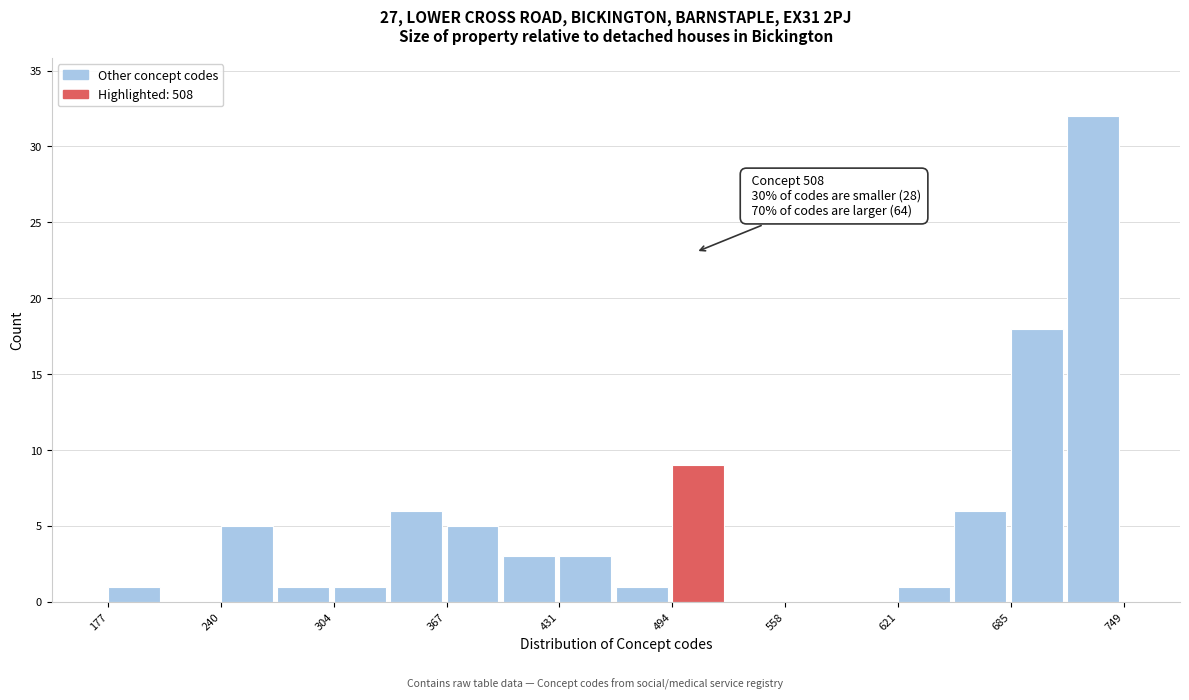

Around what value on the x-axis is the tallest bar? Give the approximate position of its centre, as read against the axis.

730